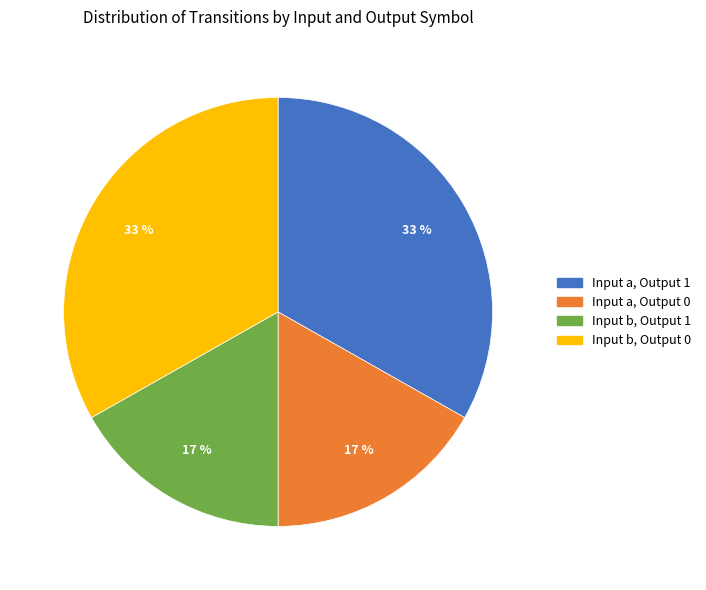

Is Input a, Output 0 the majority of the pie?

No